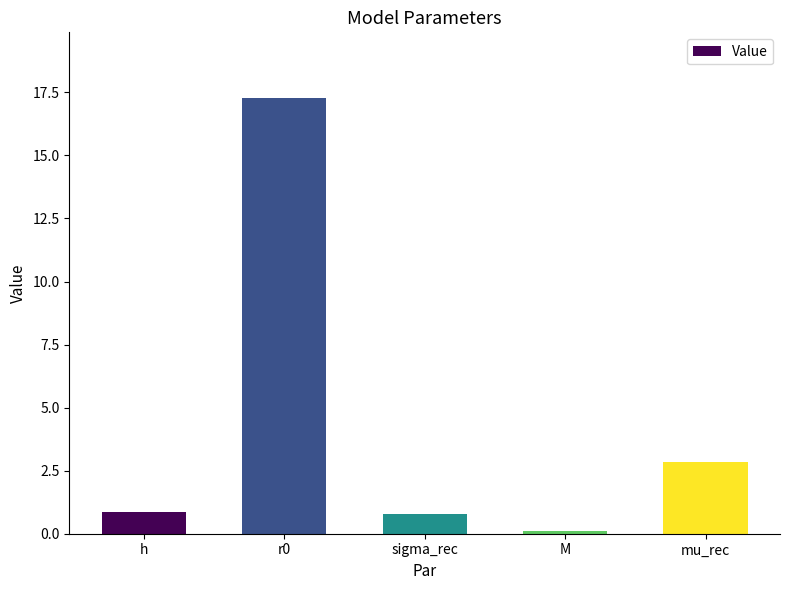

What is the maximum value shown in the chart?

17.3